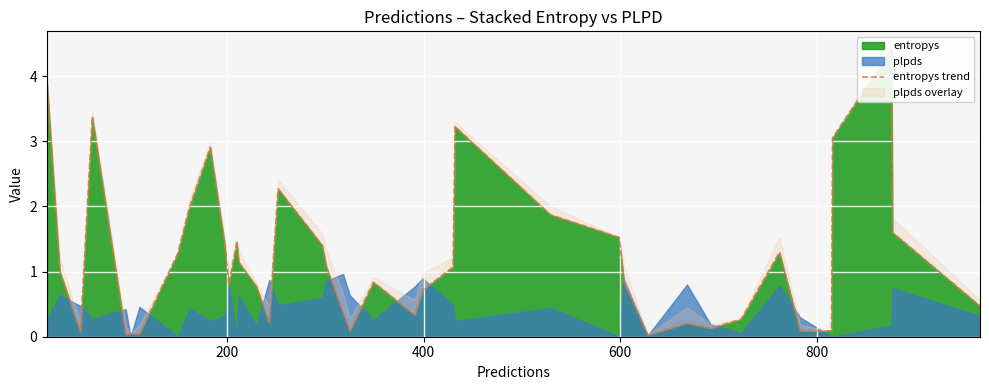

Reading left to right, list all the values displayed in this chart.

3.9	1.0	0.1	3.4	0.0	0.1	0.0	1.3	2.0	2.9	1.4	0.8	1.5	1.1	0.8	0.2	2.3	1.4	1.1	0.4	0.1	0.8	0.3	0.7	1.1	3.2	1.9	1.5	0.8	0.0	0.2	0.1	0.3	1.3	0.1	0.1	3.1	4.4	1.6	0.5